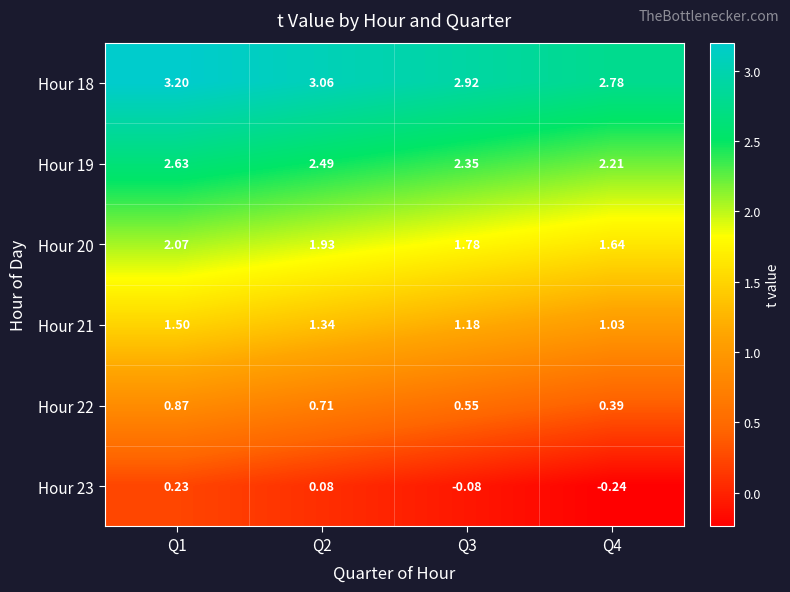

Is the value of Hour 19 at Q3 greater than the value of Hour 23 at Q4?

Yes